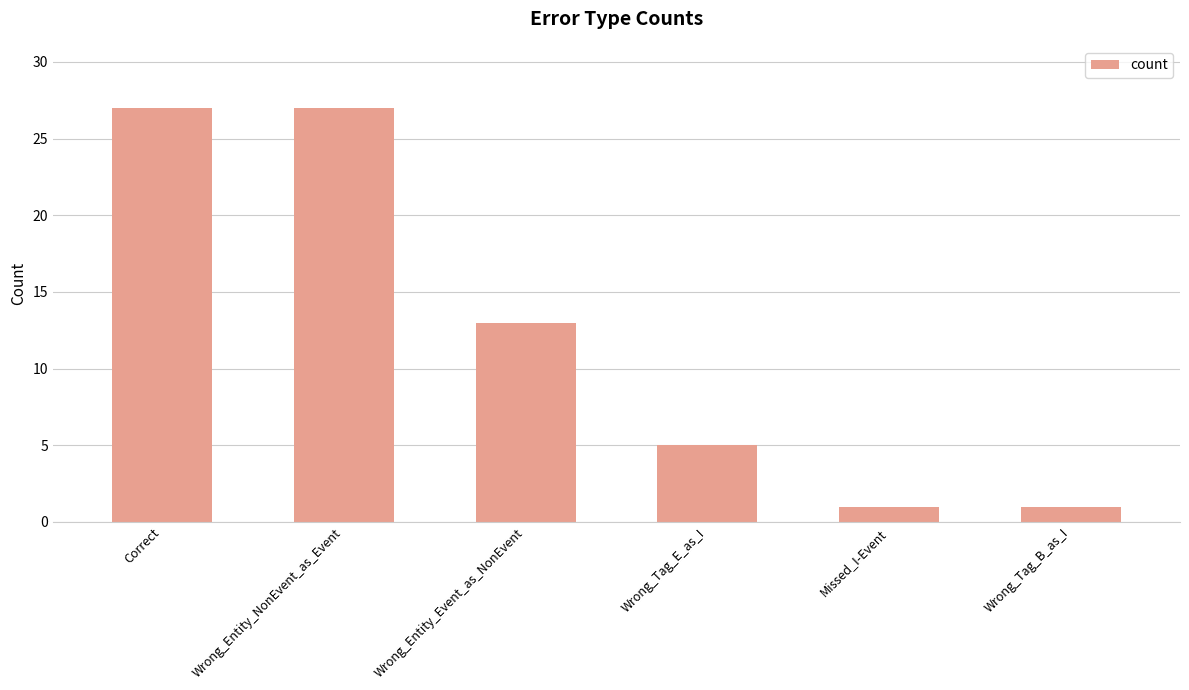

What is the approximate value at Wrong_Tag_E_as_I?

5